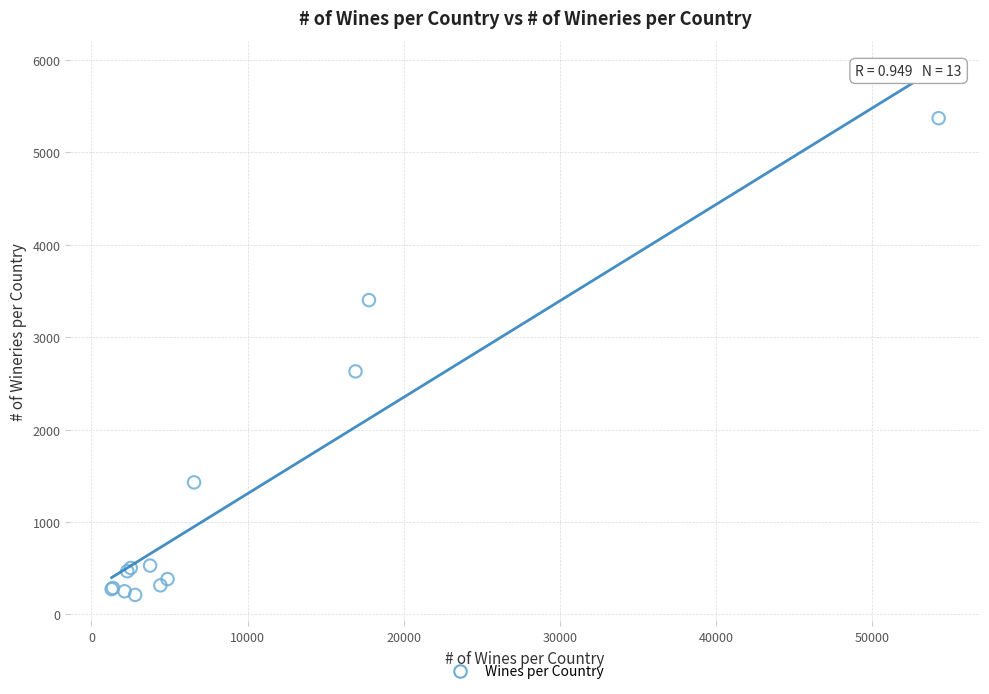

What Y value in the scatter plot is closest to 2789?

2629